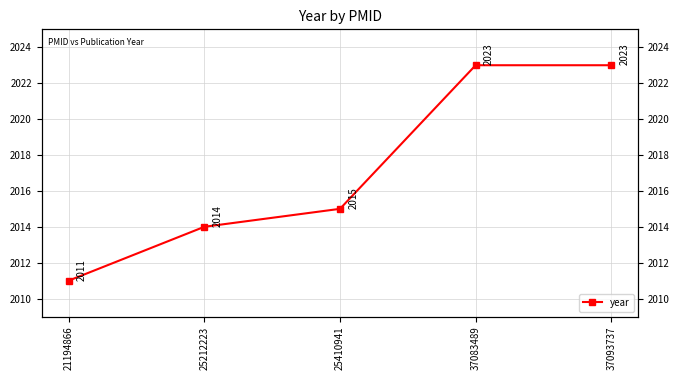

What is the sum of all values?

10086